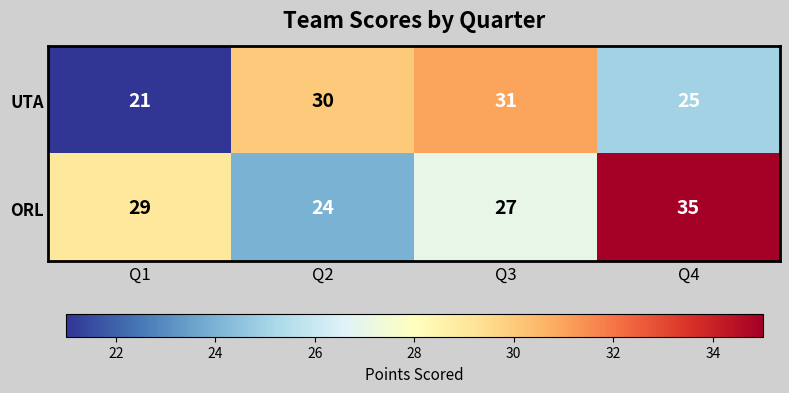

What is the sum of all ORL values?

115